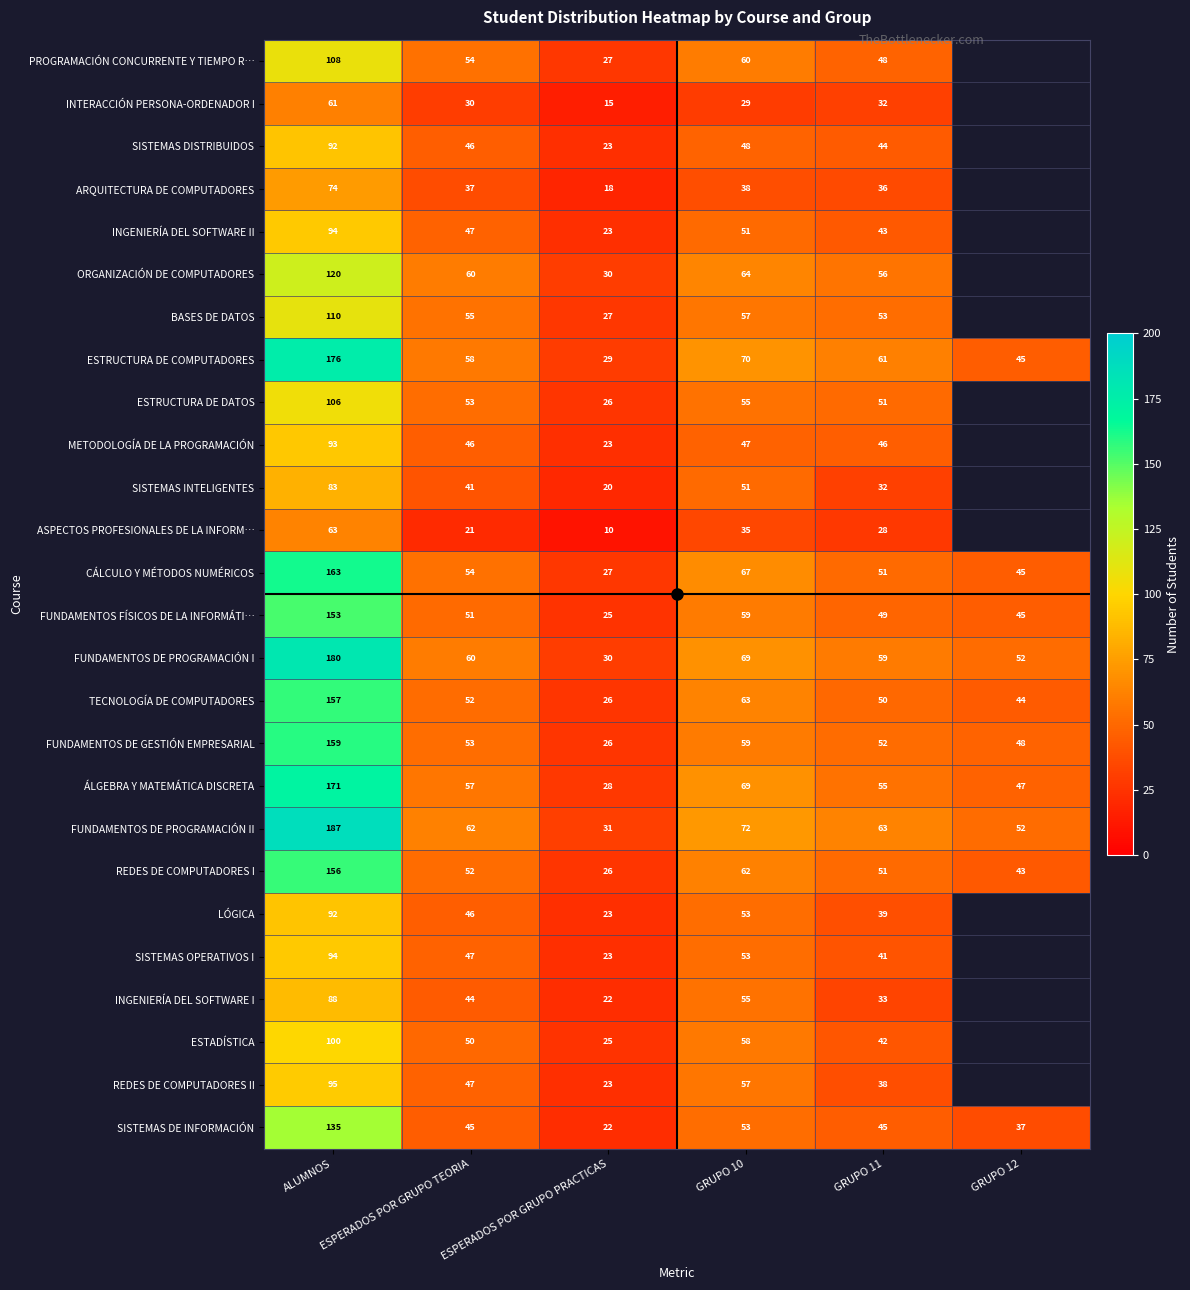

At which category does the chart reach its minimum across all series?

ESPERADOS POR GRUPO PRACTICAS